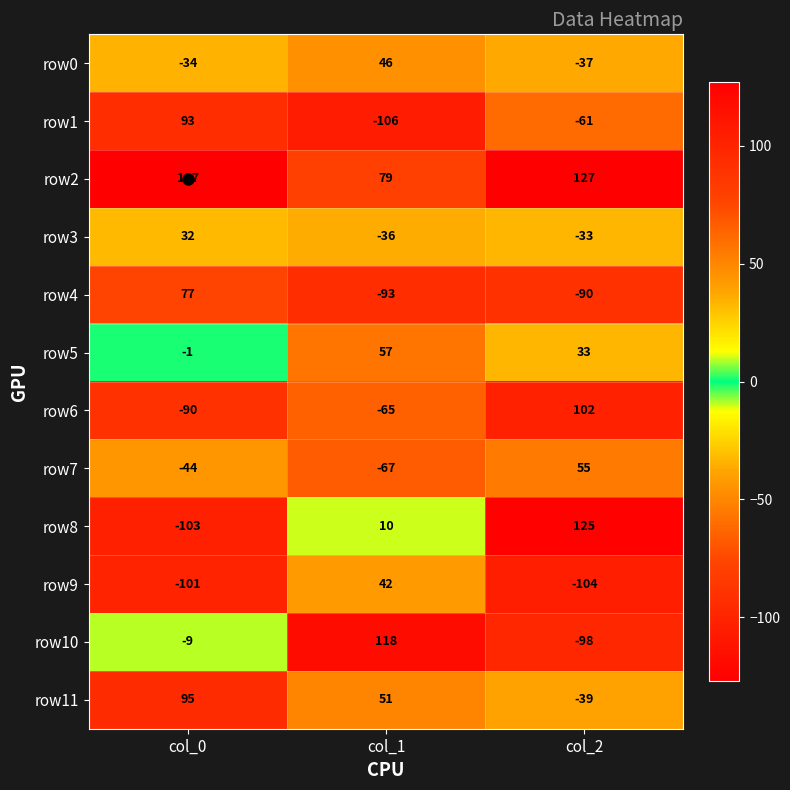

Where is row4 nearest to the value -8?

col_2